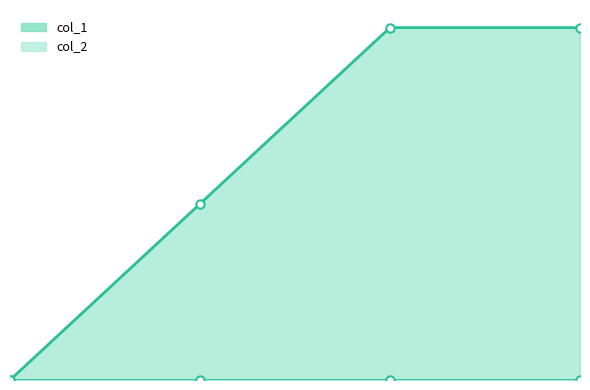

What is the difference between the values at 1474035282 and 1468260900?

1